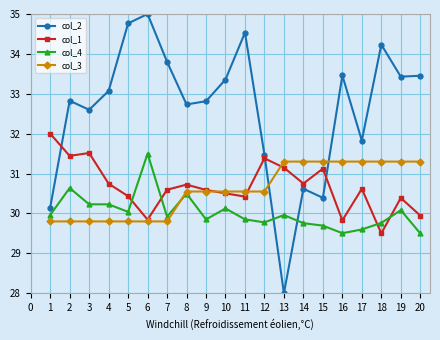

Which category has the lowest value in the col_2 series?

13